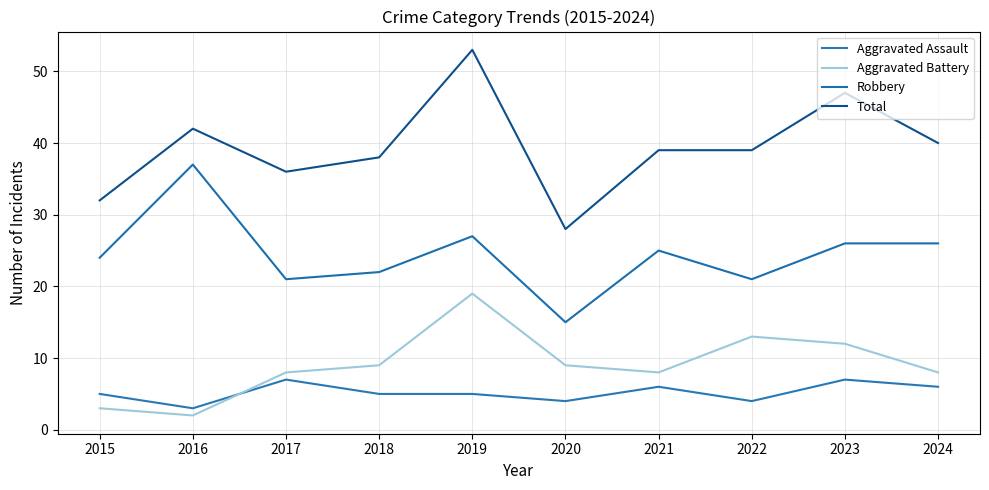

True or false: Aggravated Assault has a value of 6 at 2024.

True